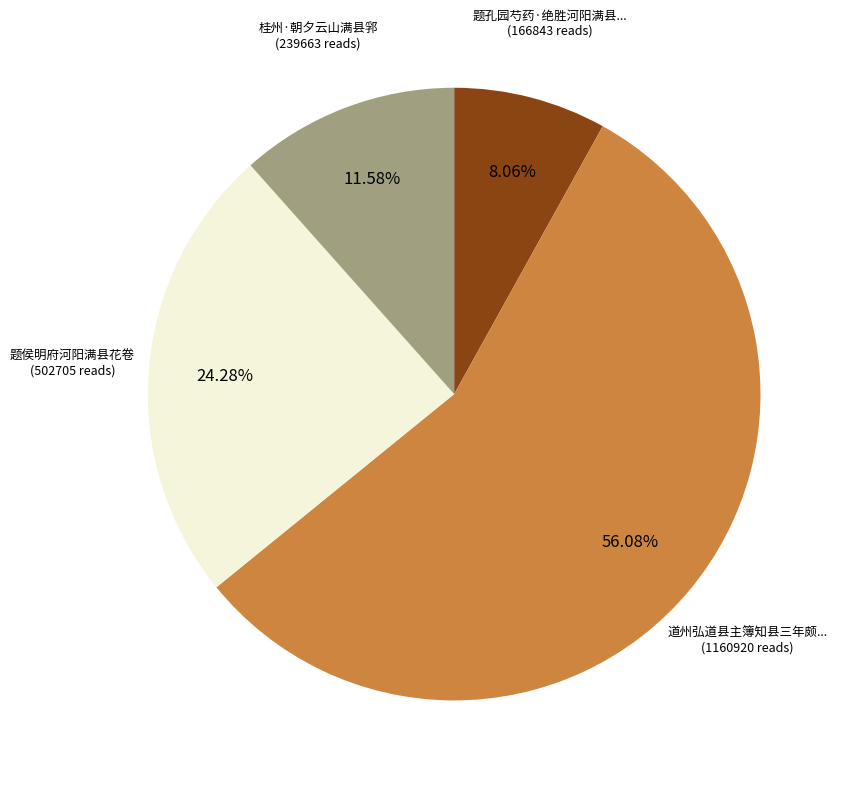

Is there any slice that represents more than half of the pie?

Yes